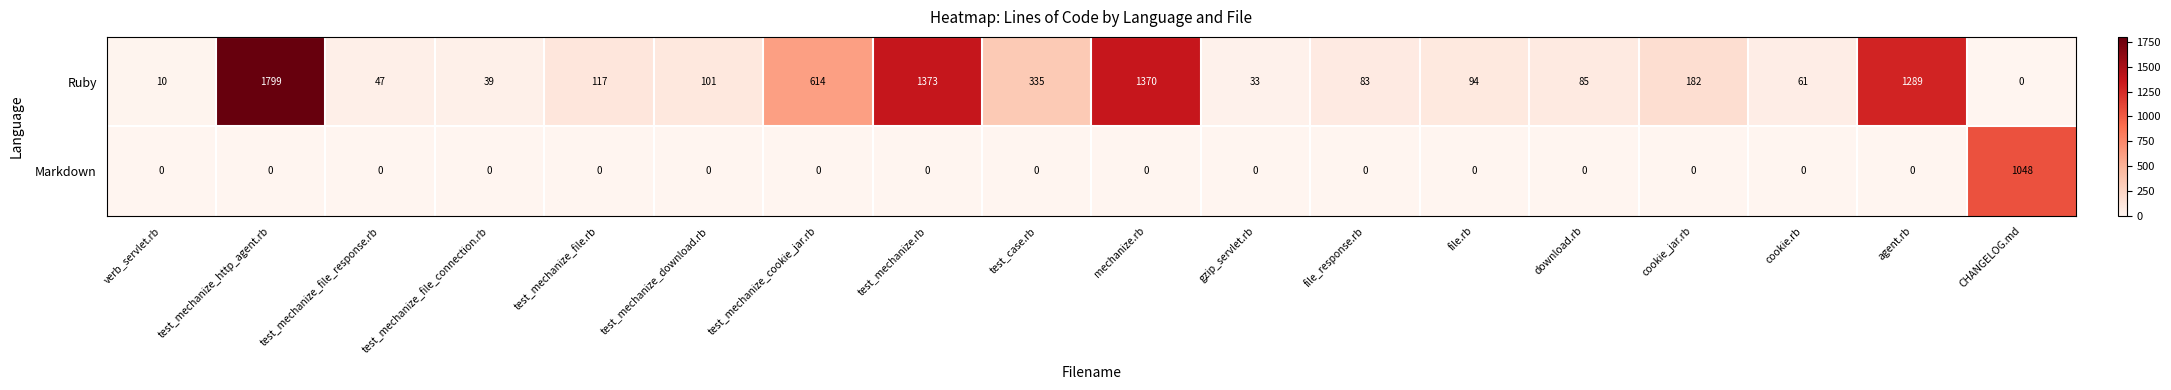

Rank the series at mechanize.rb from highest to lowest value.

Ruby, Markdown